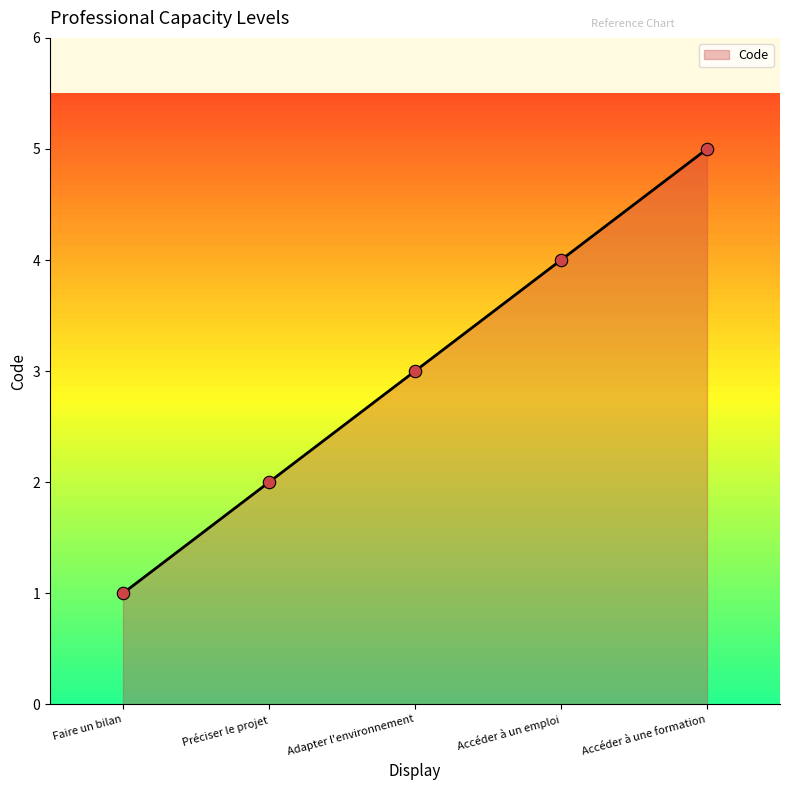

Between Faire un bilan and Accéder à un emploi, which is larger?

Accéder à un emploi